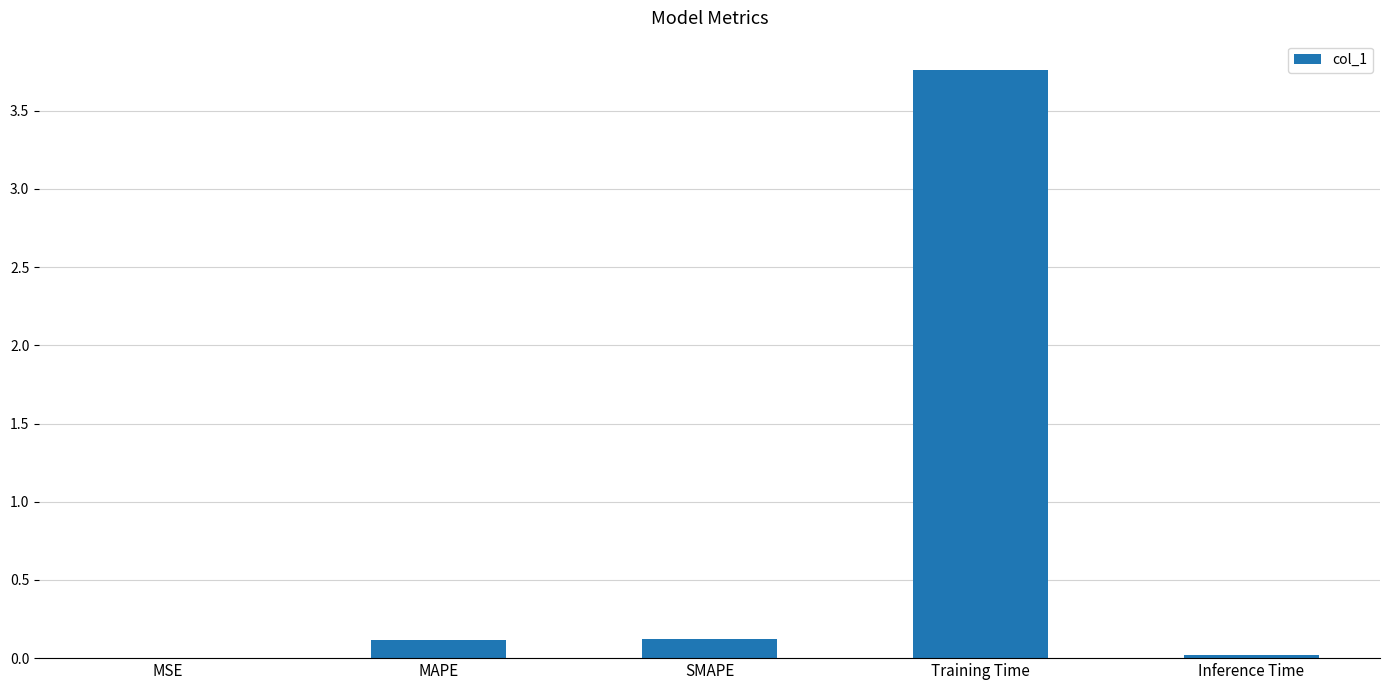

Which has a higher value, MSE or Training Time?

Training Time